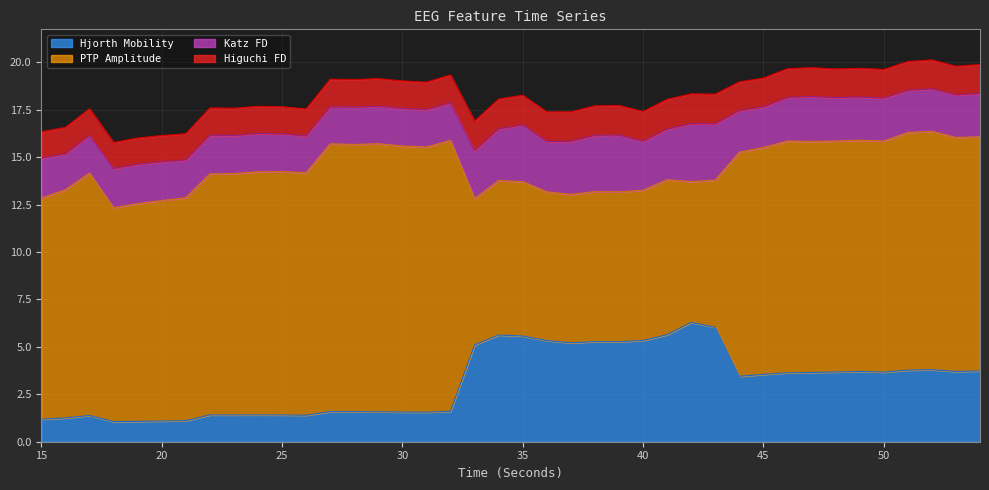

How many values in the katz_fd_EEG series exceed 2?

29